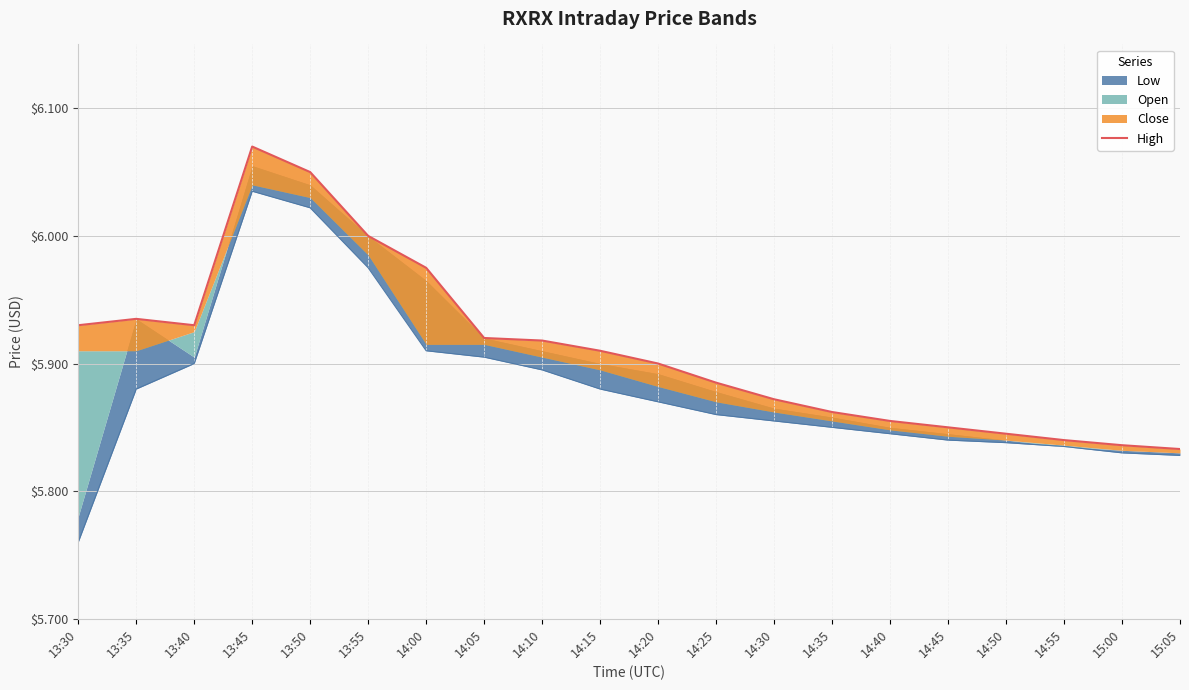

Reading left to right, list all the values displayed in this chart.

13:30=5.9	13:35=5.9	13:40=5.9	13:45=6.1	13:50=6.0	13:55=6.0	14:00=6.0	14:05=5.9	14:10=5.9	14:15=5.9	14:20=5.9	14:25=5.9	14:30=5.9	14:35=5.9	14:40=5.9	14:45=5.8	14:50=5.8	14:55=5.8	15:00=5.8	15:05=5.8